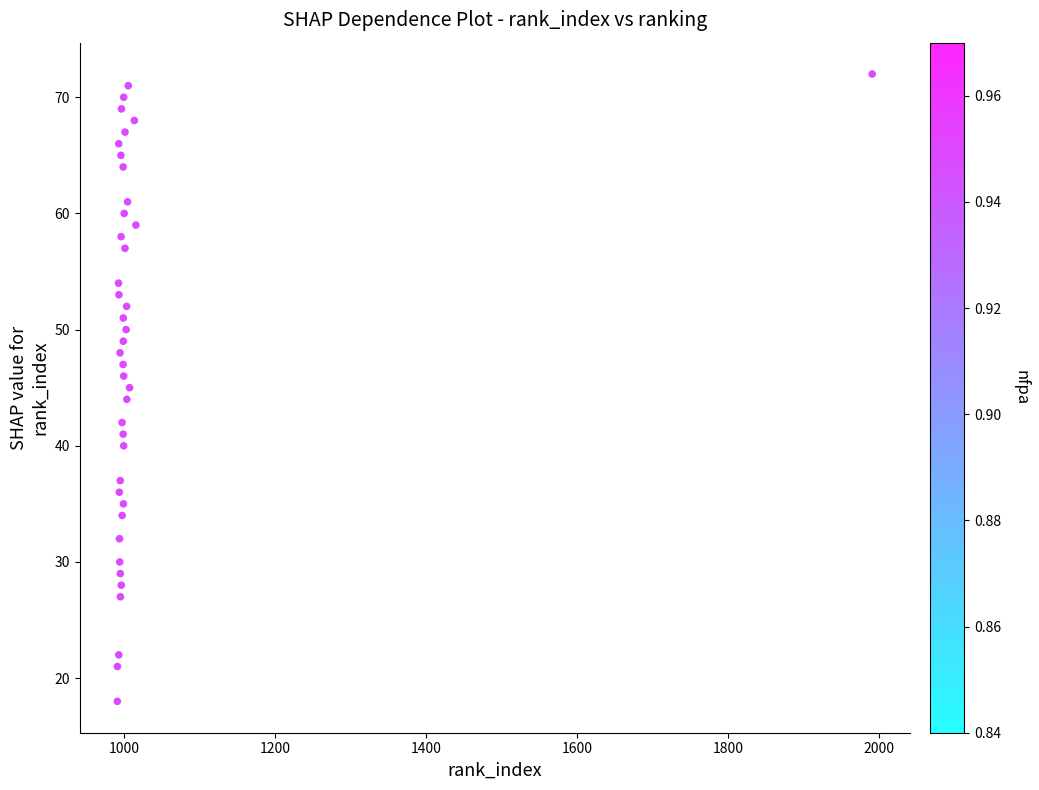

What is the range of Y values (max minus min)?

54